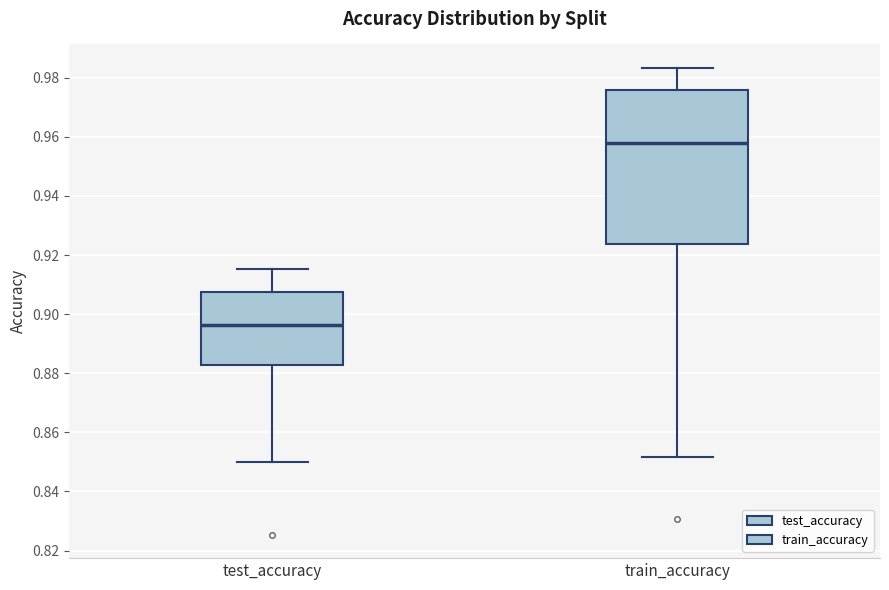

Where is the lower edge of the box for test_accuracy on the y-axis? The values are not printed on the chart, so give them approximately, as read against the axis.

0.882